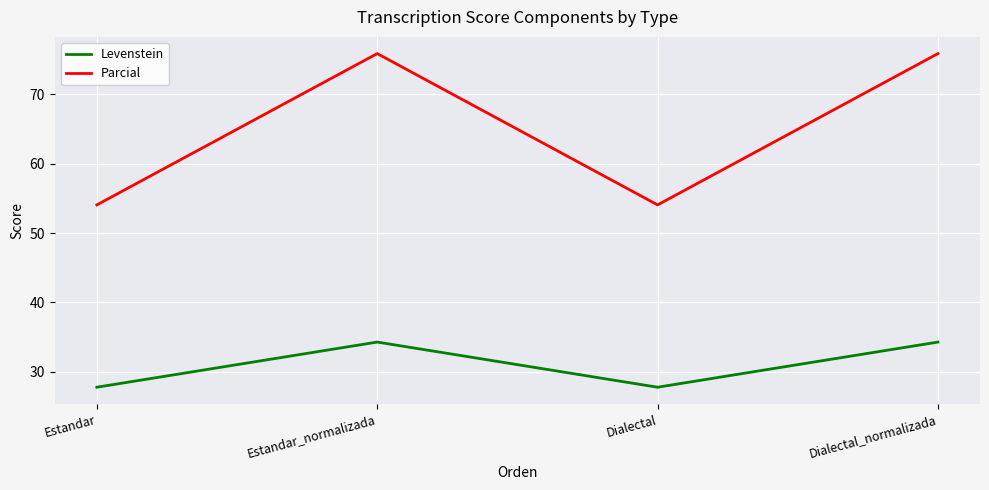

True or false: Levenstein has a value of 27.8 at Estandar.

True